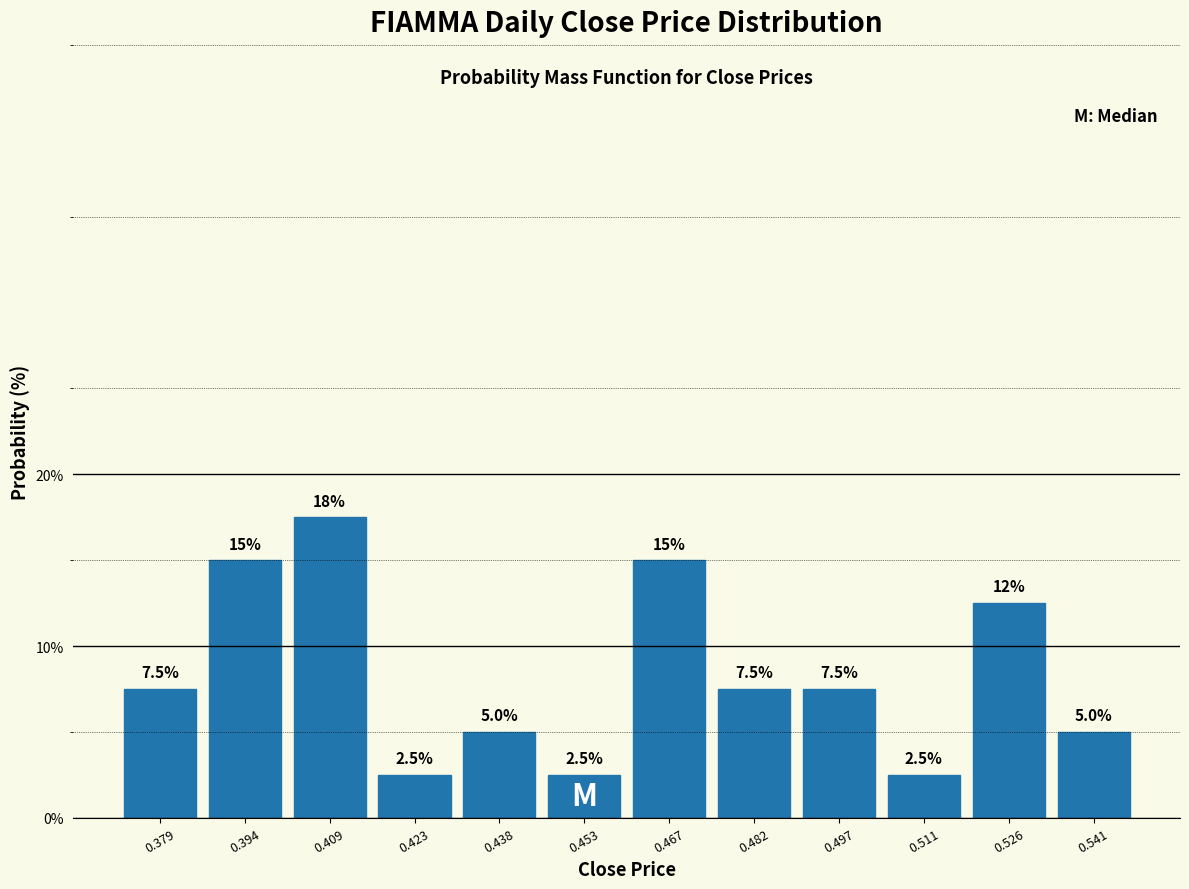

Over which range of the x-axis is the bar tallest?

0.402 to 0.416